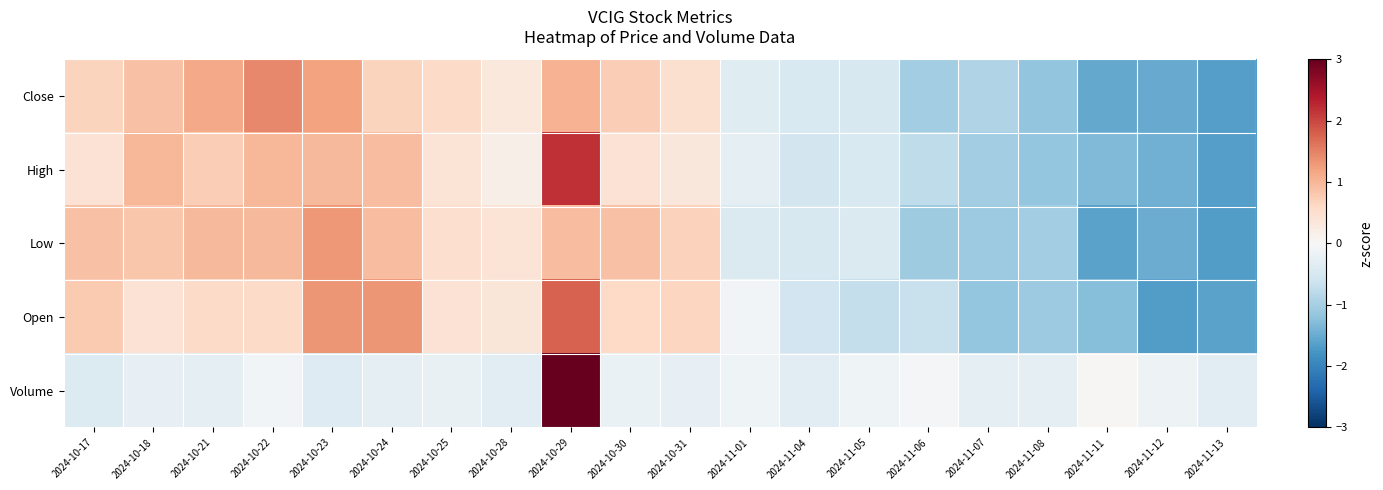

Which series has the widest spread of values?

Volume